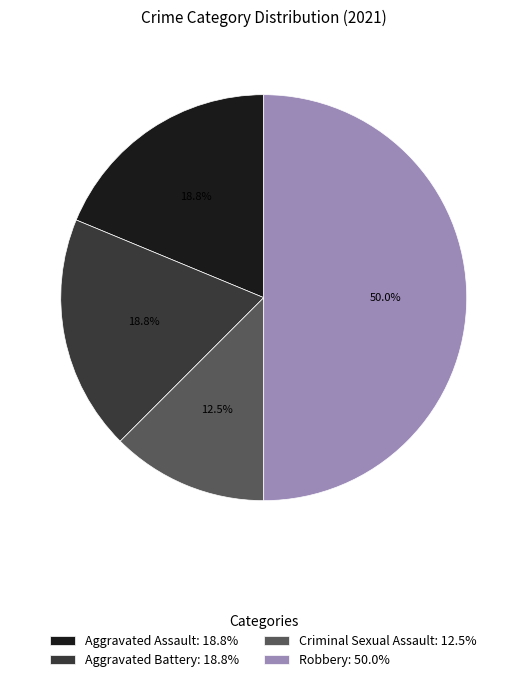

Does Aggravated Assault represent more than half of the total?

No